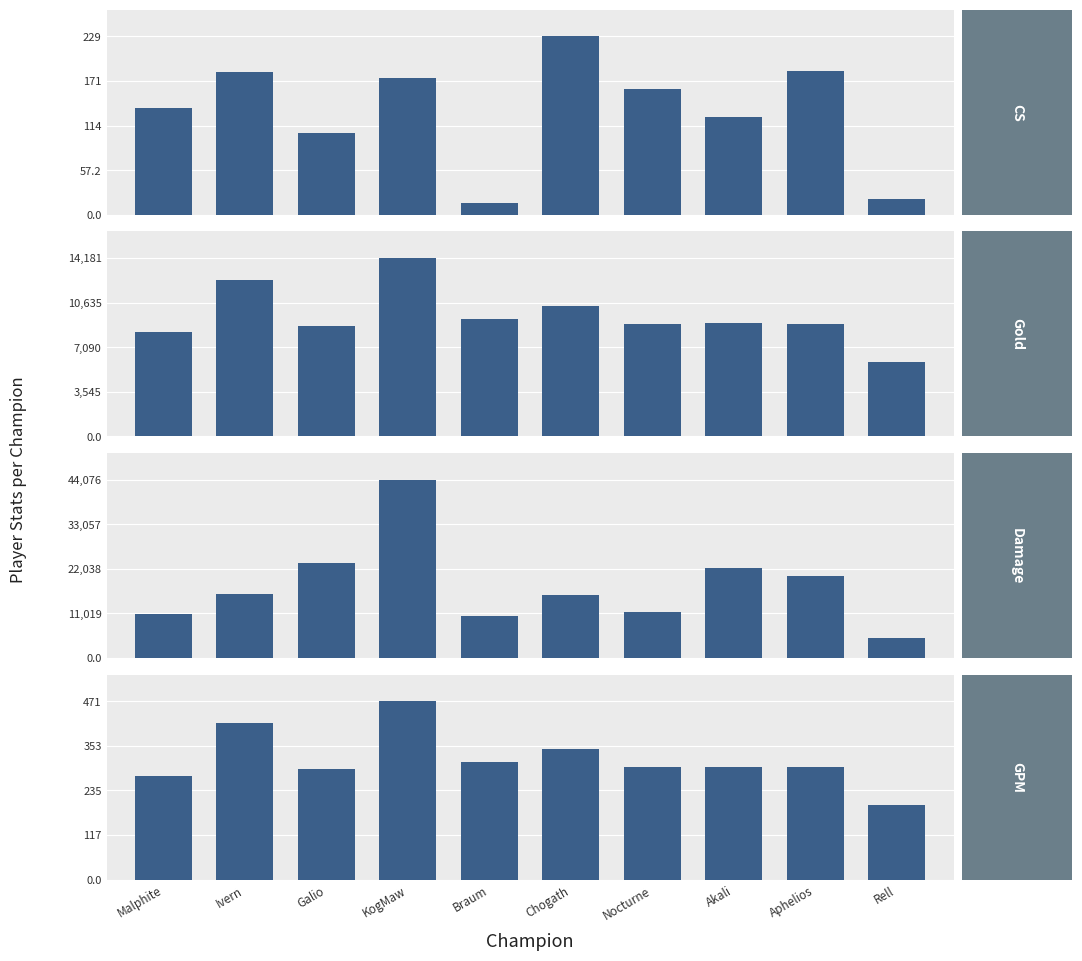

What value does the CS series have at Chogath?

229.0